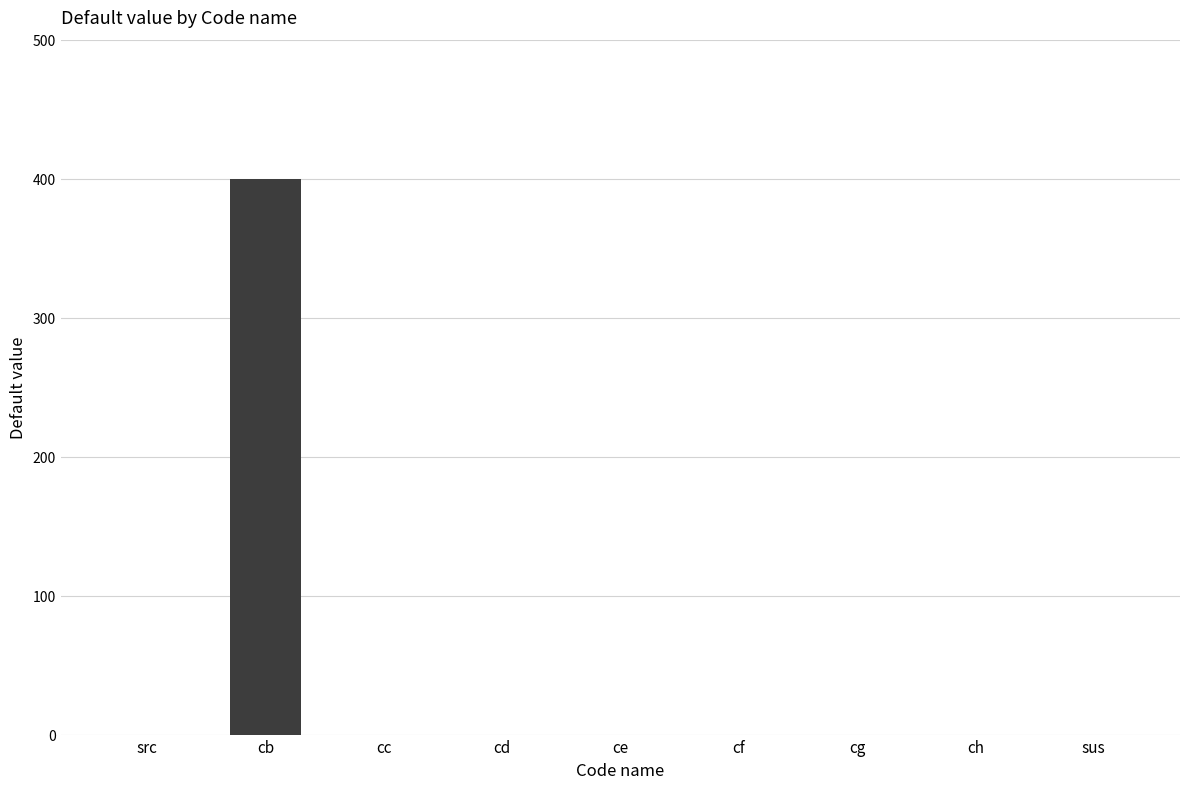

True or false: the data shows 0 at sus.

True